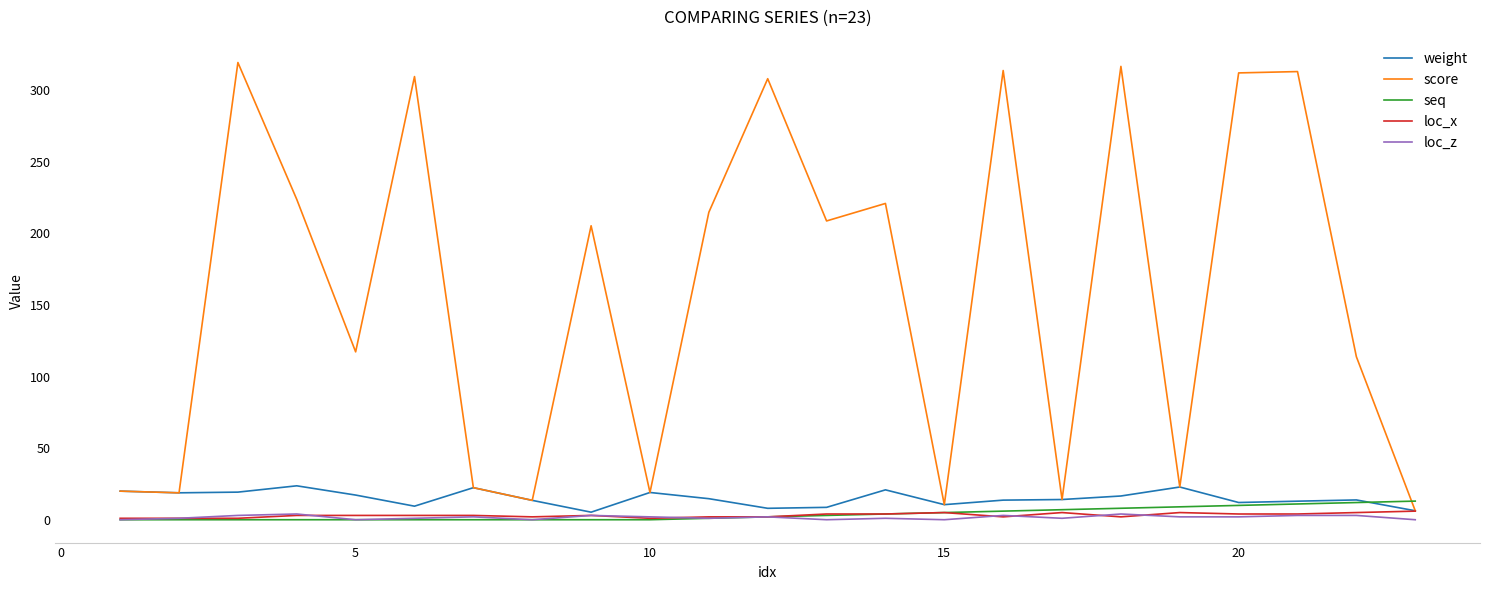

Is this an area chart (filled region under the line)?

No